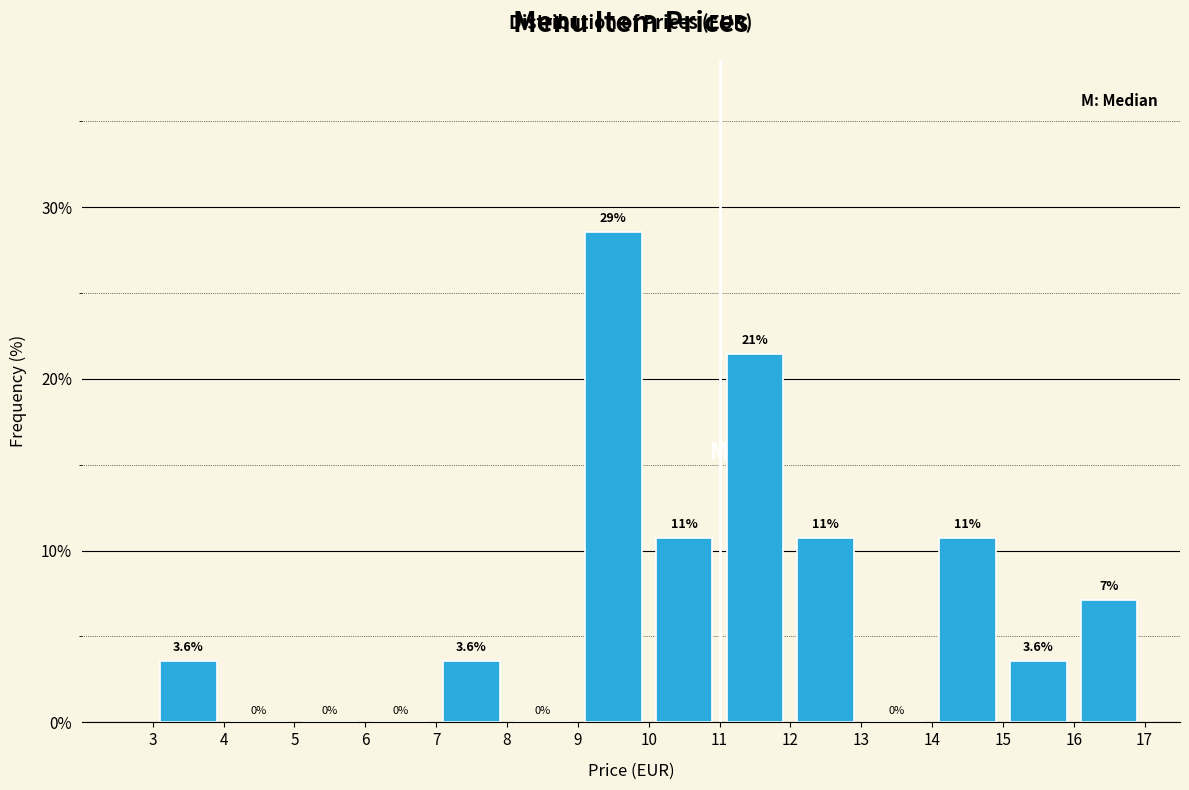

Over which range of the x-axis is the bar tallest?

9 to 10